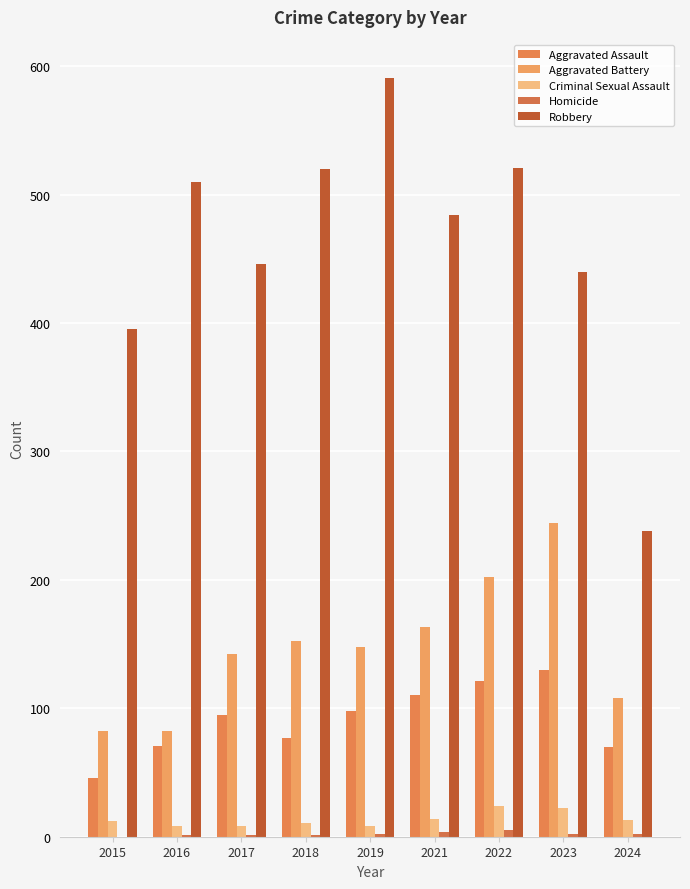

How many series are shown in this chart?

5